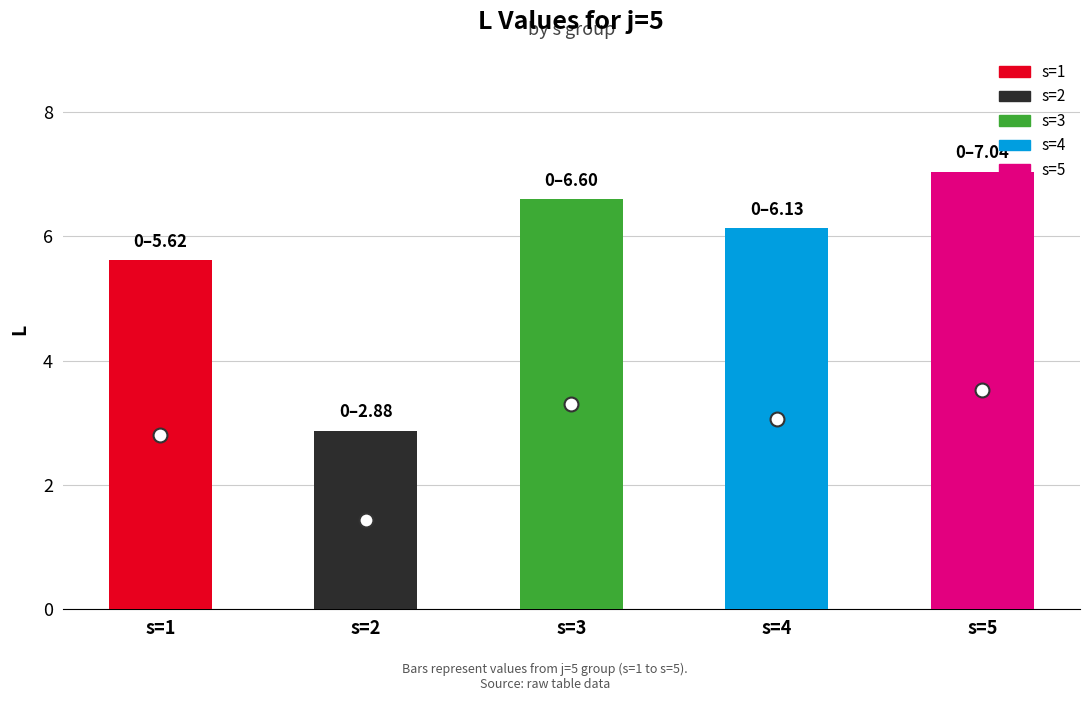

The value at s=5 is 11.5. True or false?

False